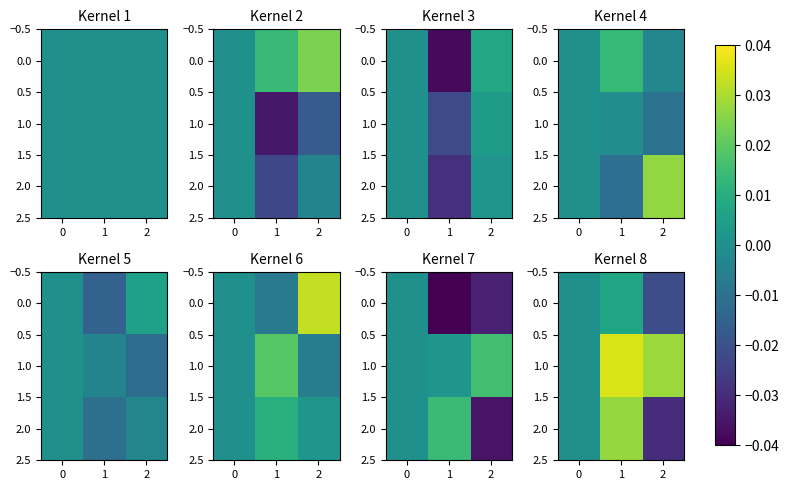

How many positive values does the 2.0 series have?

1